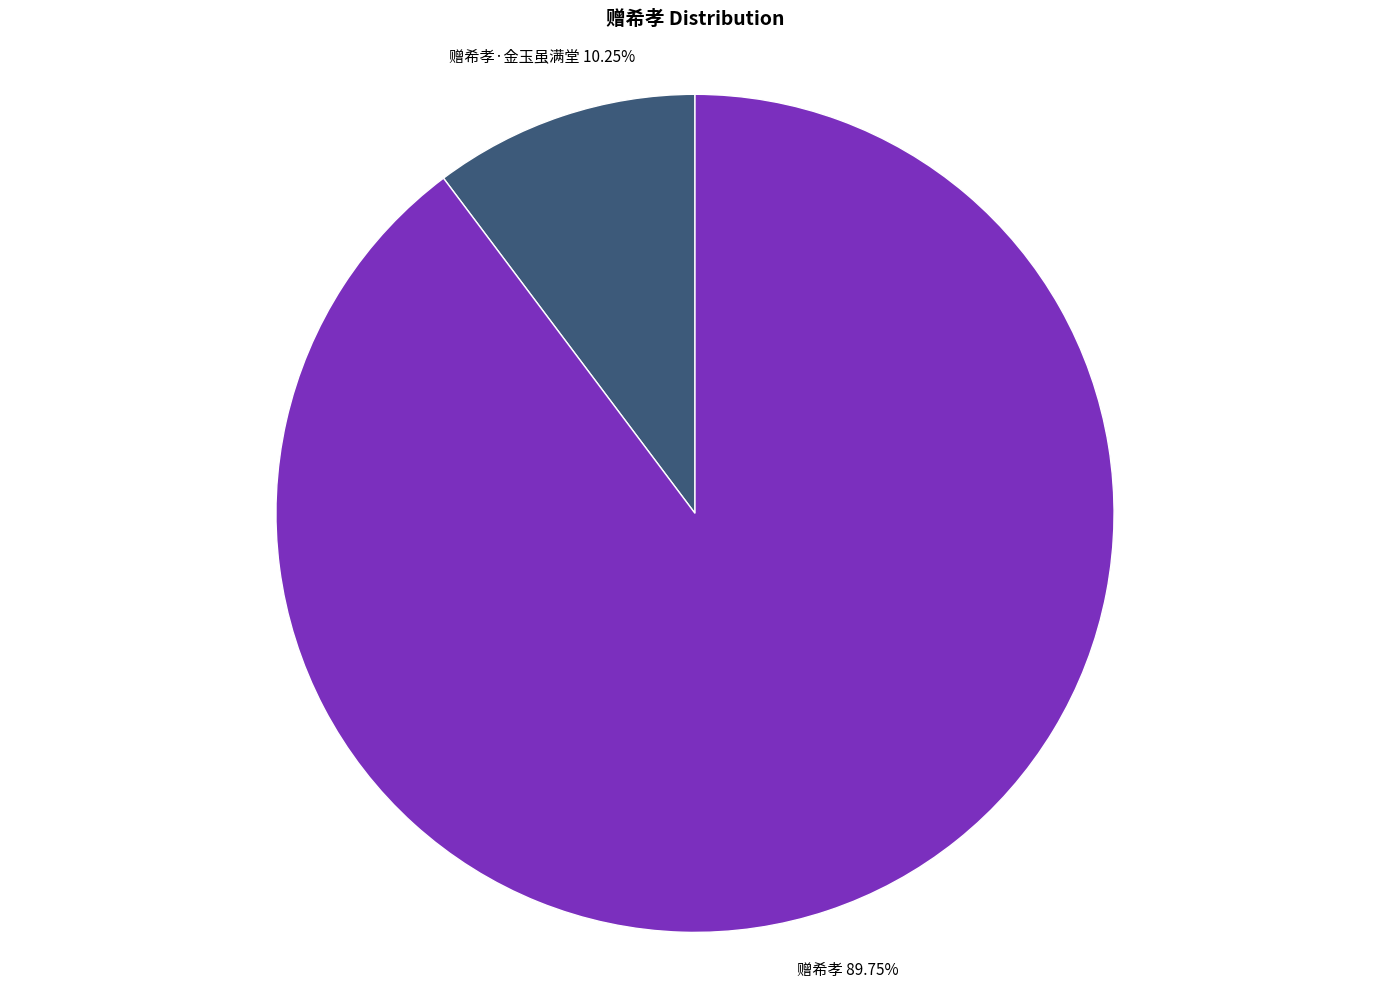

Is there a majority slice in this chart?

Yes